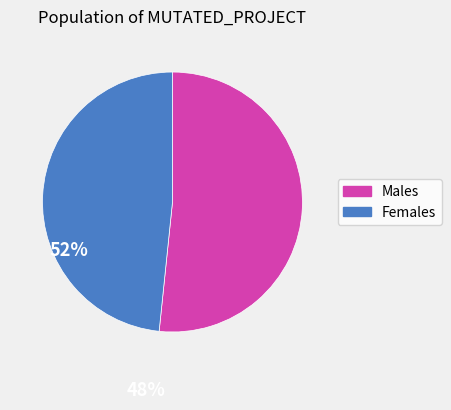

The Females slice represents 39% of the pie. True or false?

False